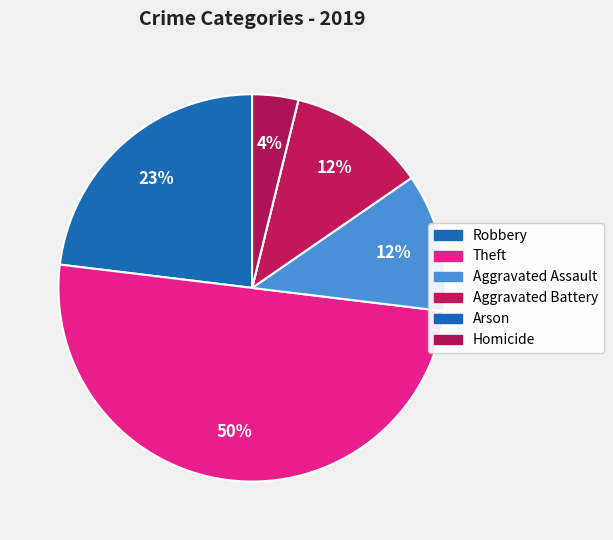

To the nearest percent, what is the difference between the Homicide and Theft slice percentages?

46%